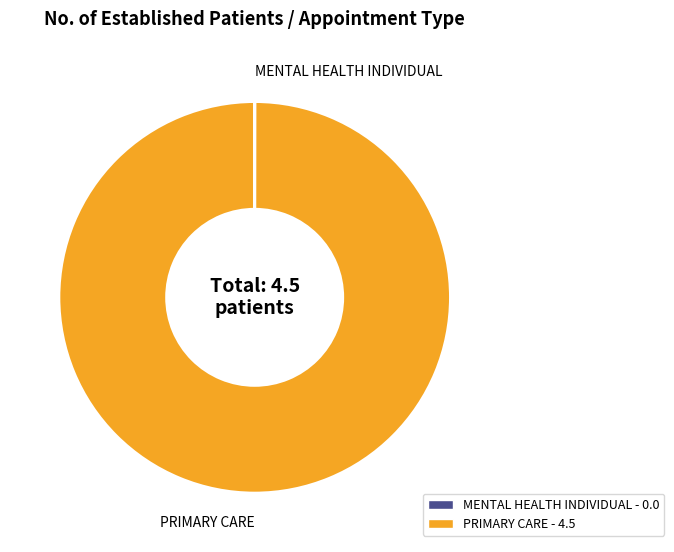

What is the largest slice in the pie chart?

PRIMARY CARE